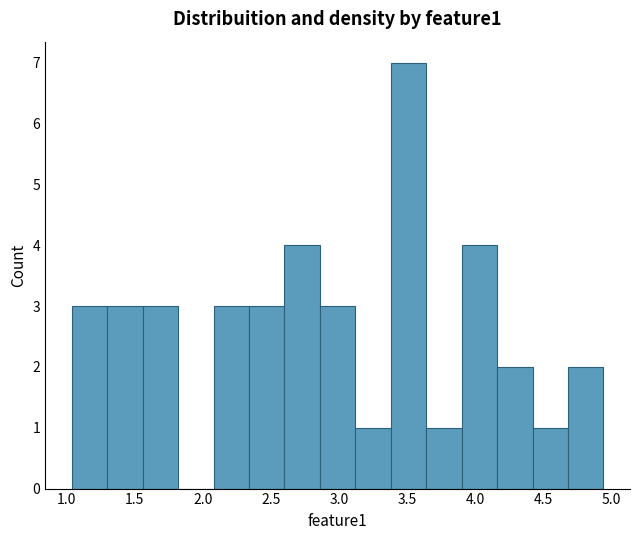

Over which range of the x-axis is the bar tallest?

3.40 to 3.65